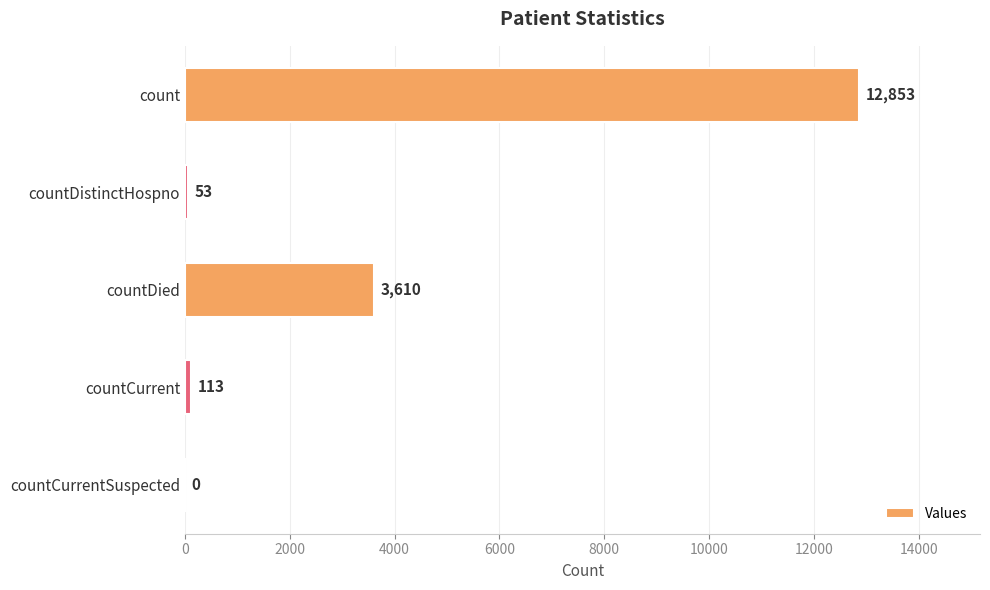

Is it true that the value at count is 12853?

True